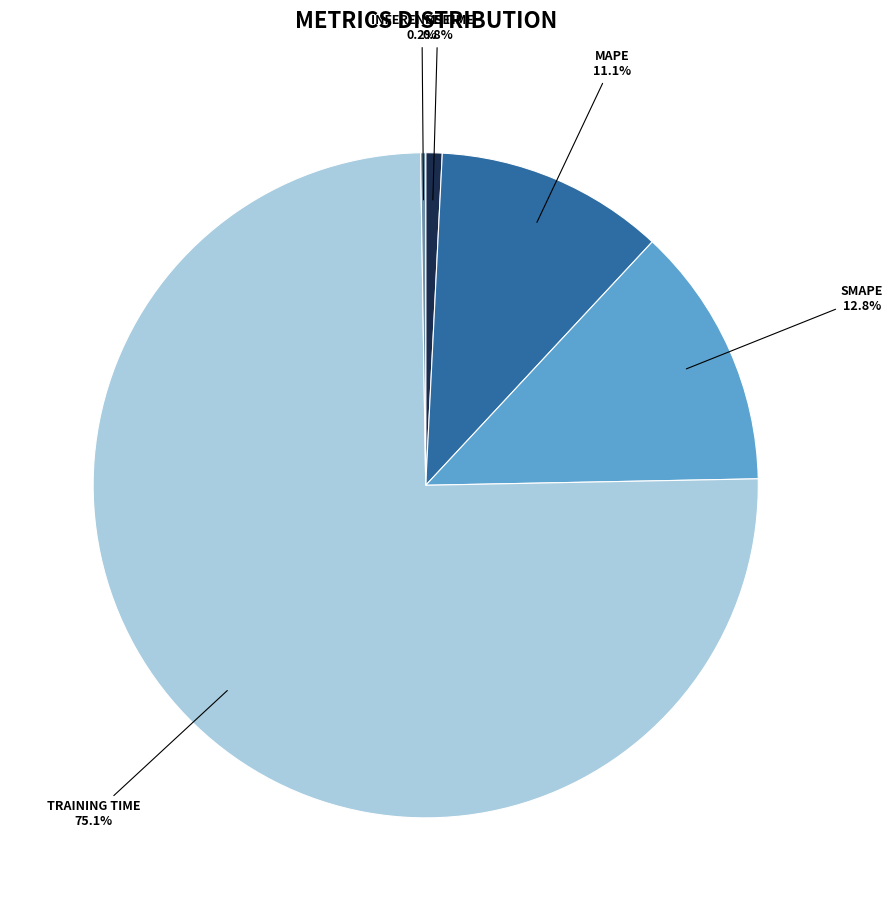

Is there a majority slice in this chart?

Yes